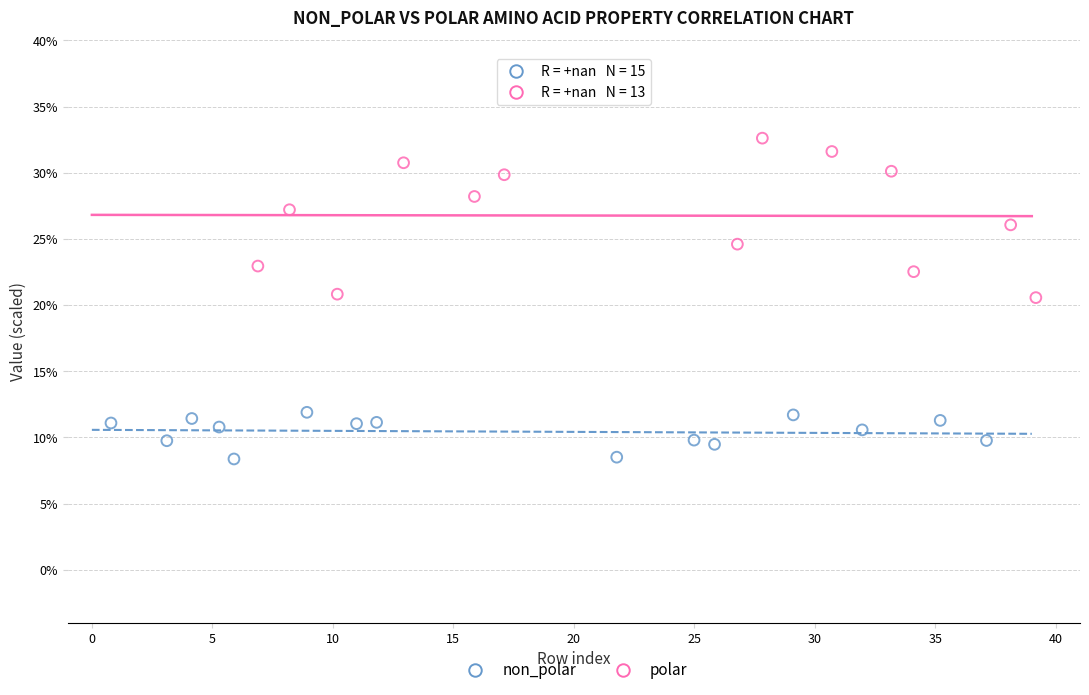

Which series contains the lowest Y value?

non_polar